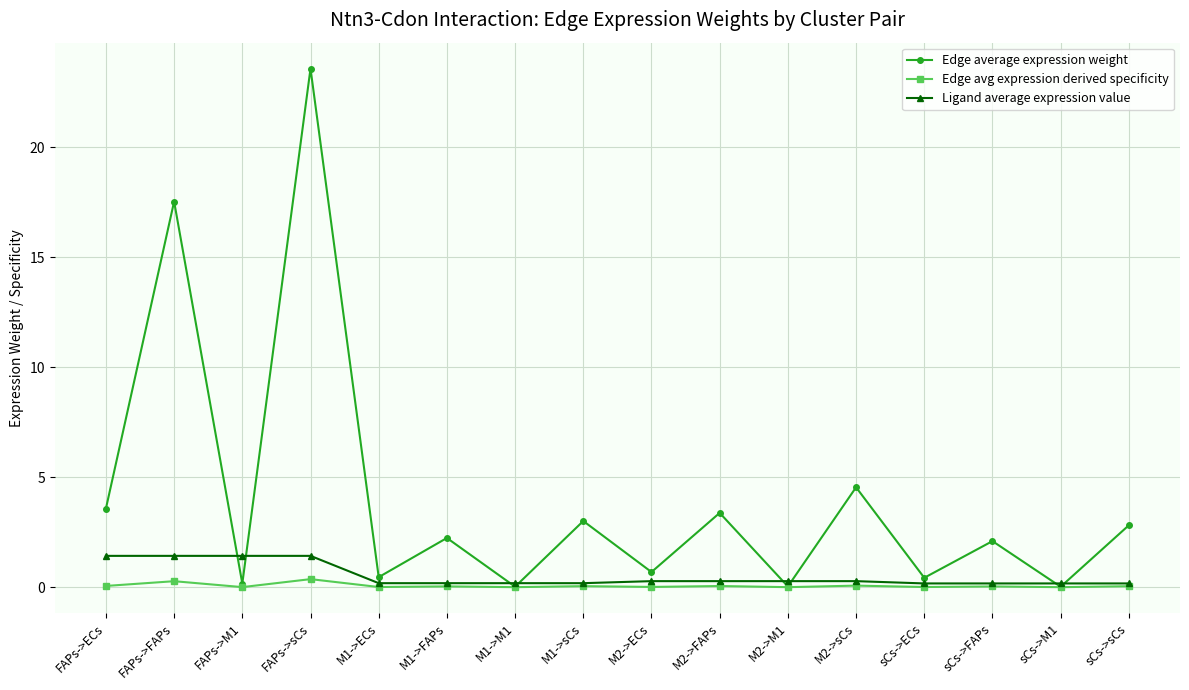

Rank the series by their maximum value, from lowest to highest.

Edge avg expression derived specificity, Ligand average expression value, Edge average expression weight